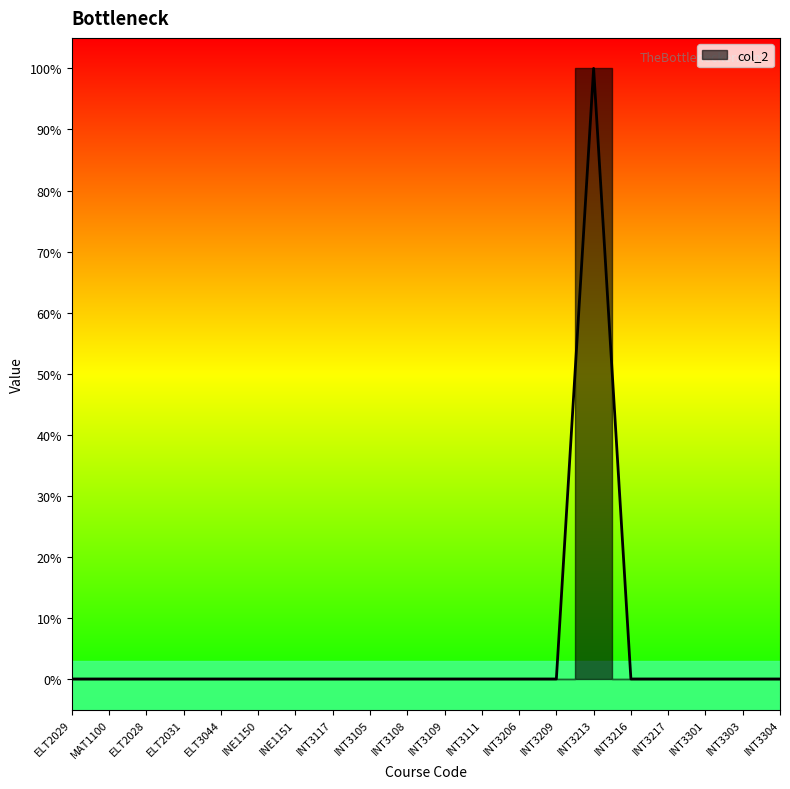

Rank the categories by value from highest to lowest.

INT3213, ELT2029, MAT1100, ELT2028, ELT2031, ELT3044, INE1150, INE1151, INT3117, INT3105, INT3108, INT3109, INT3111, INT3206, INT3209, INT3216, INT3217, INT3301, INT3303, INT3304